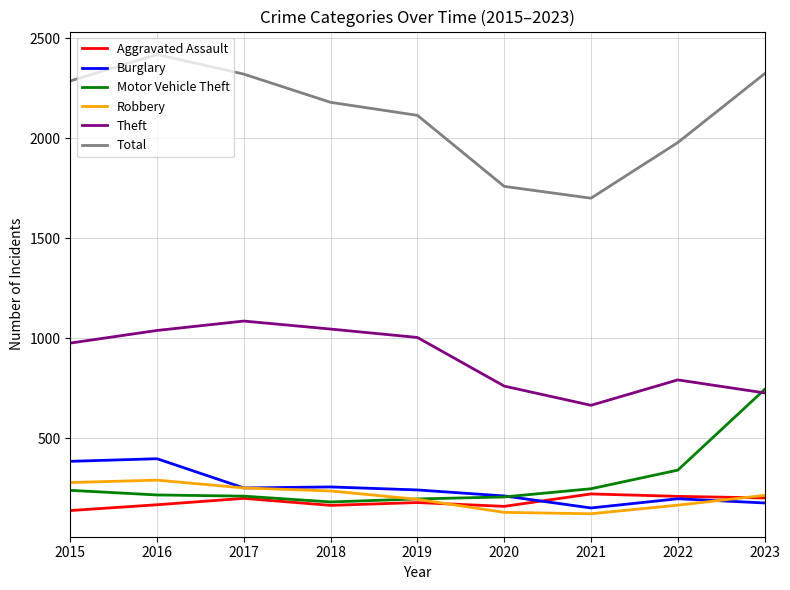

What is the difference between the second highest and minimum values in the Burglary series?

233